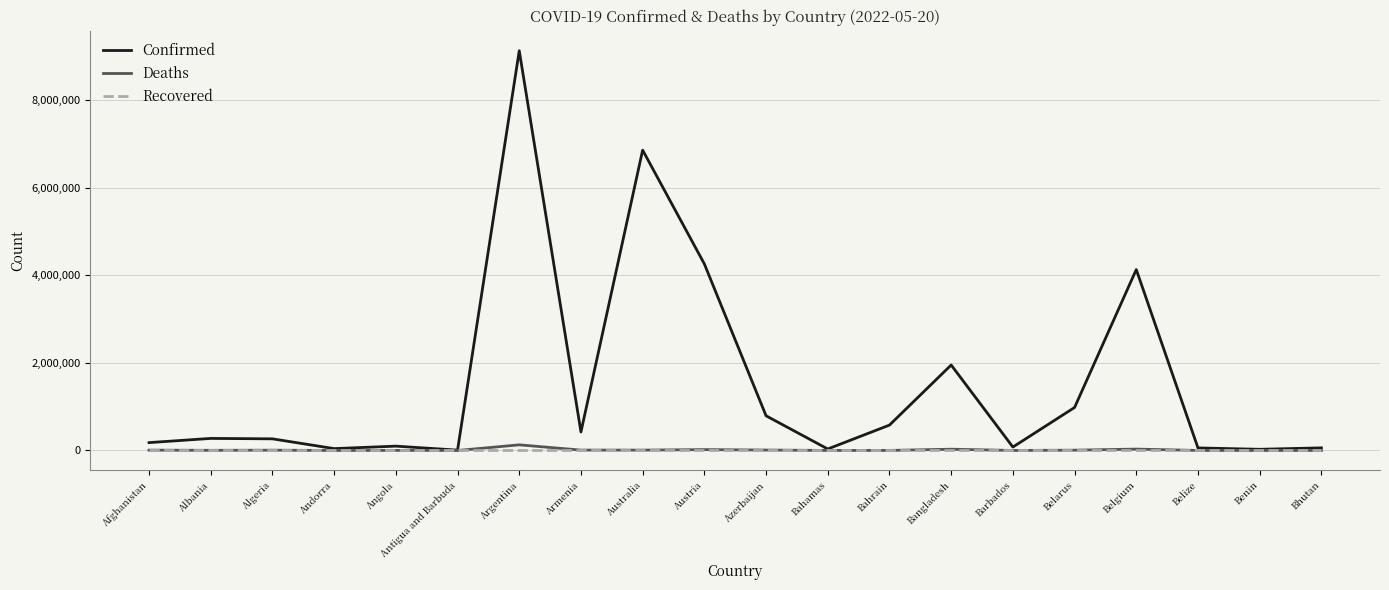

Is this an area chart (filled region under the line)?

No